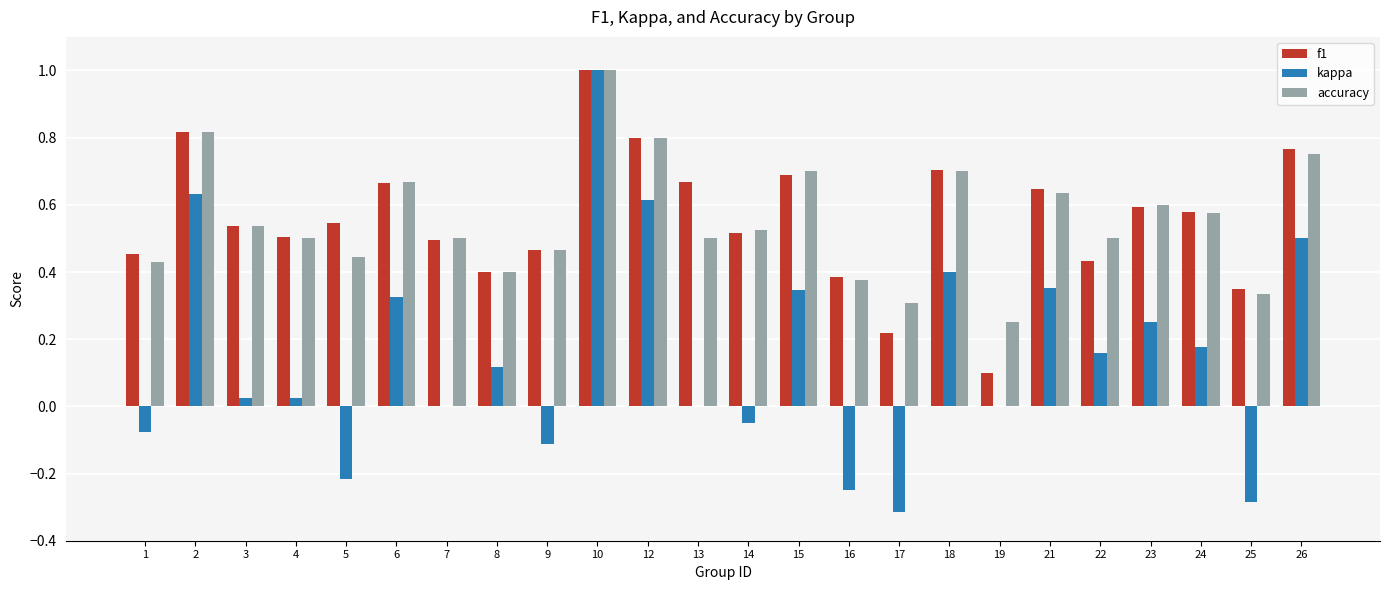

What is the sum of the kappa values at 18 and 12?

1.0